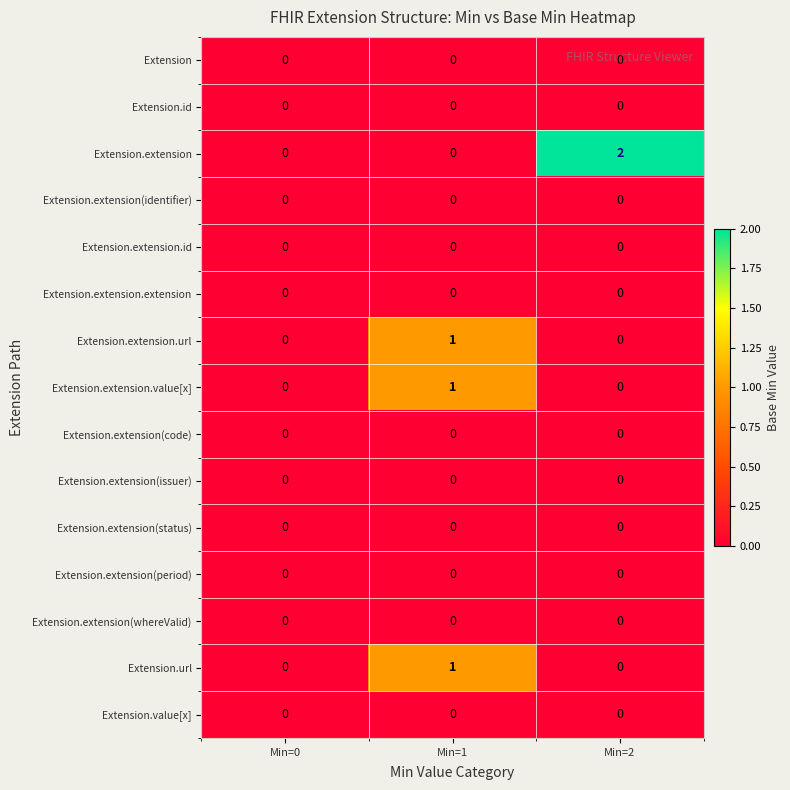

At which category is the sum across all series the highest?

Min=1